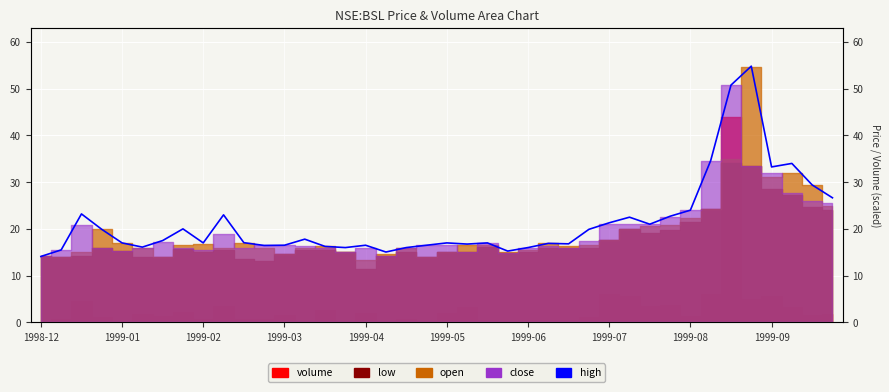

Which has a higher value, 35 or 1999-02?

35